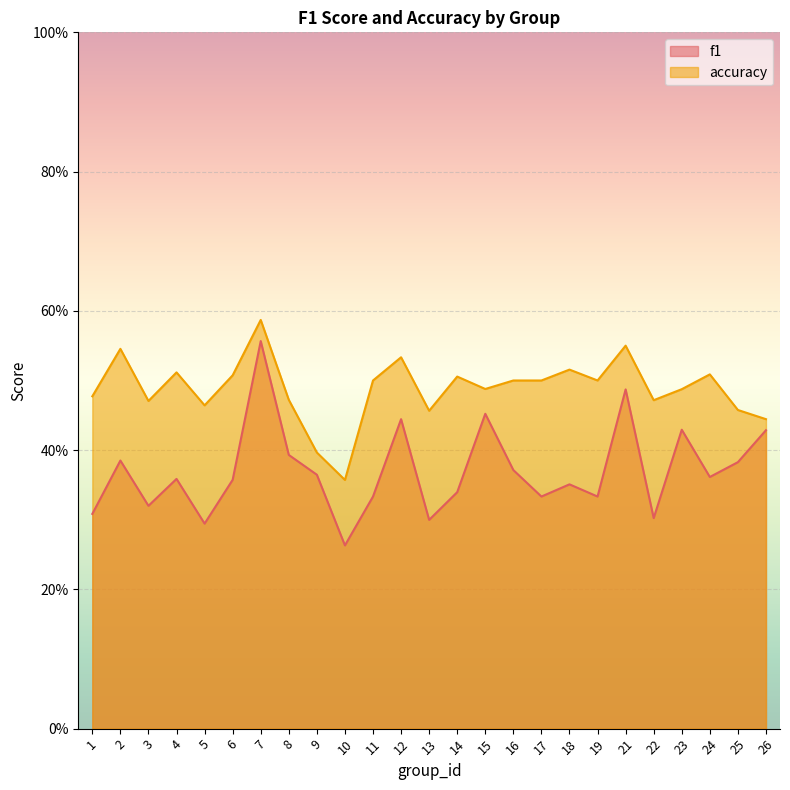

Which series has the largest total across all categories?

accuracy